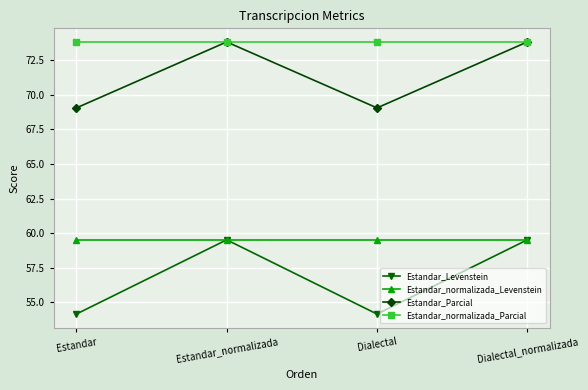

True or false: Estandar_Parcial and Estandar_normalizada_Levenstein cross at least once.

False